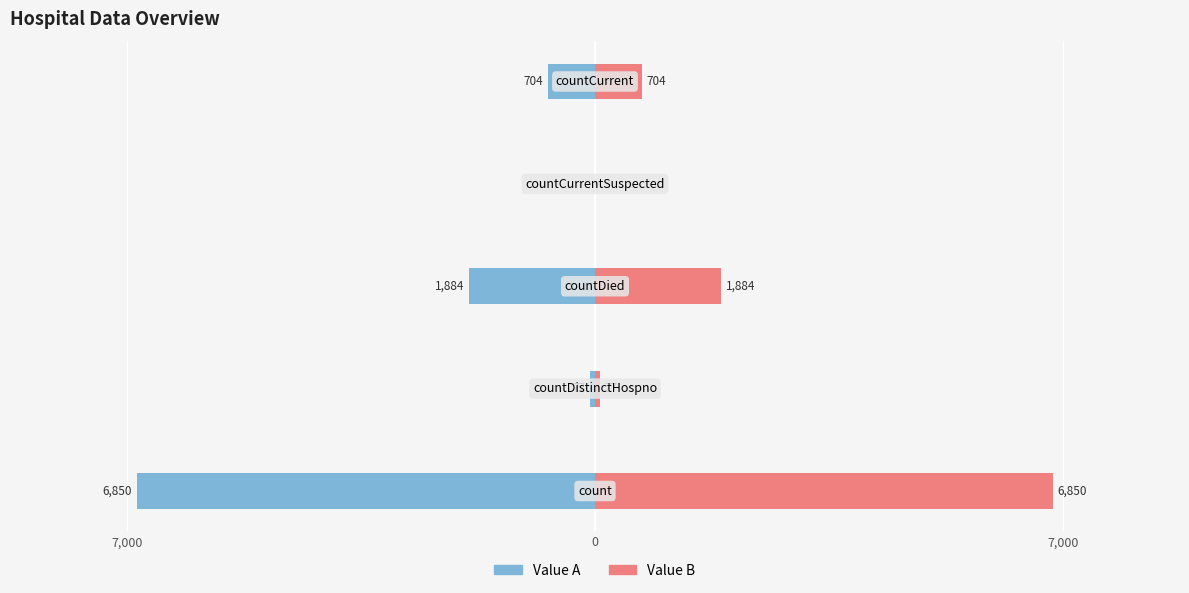

How many categories are shown in the chart?

5